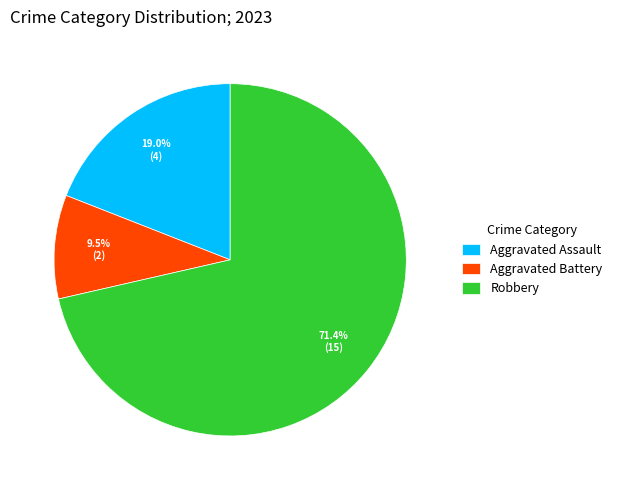

To the nearest percent, what is the difference between the largest and smallest slice percentages?

62%